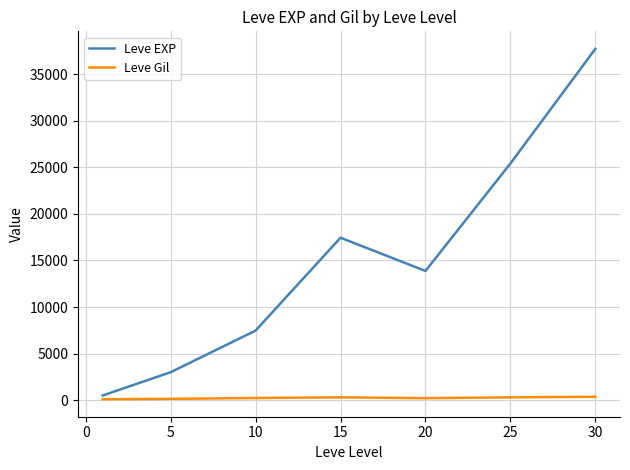

What is the greatest value displayed?

37715.0